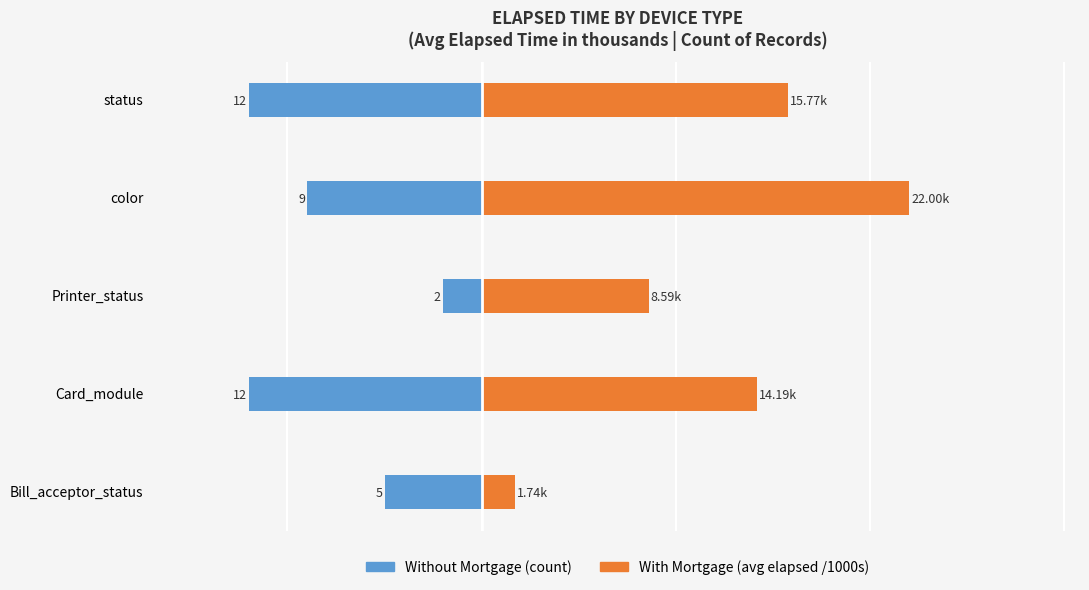

At color, list the series in order from largest to smallest.

With Mortgage, Without Mortgage